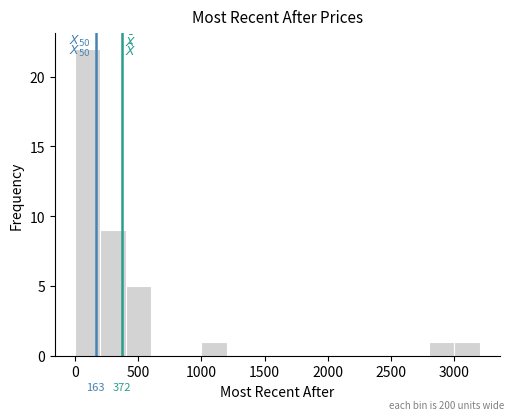

Which range on the x-axis has the tallest bar?

0 to 200